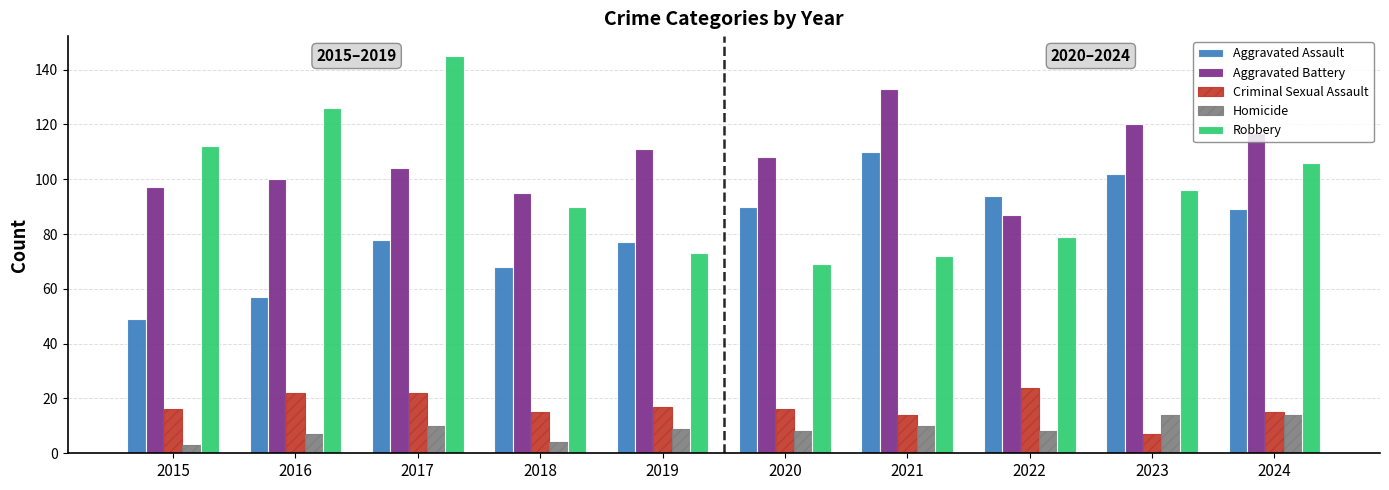

What is the difference between the Aggravated Assault values at 2015 and 2023?

53